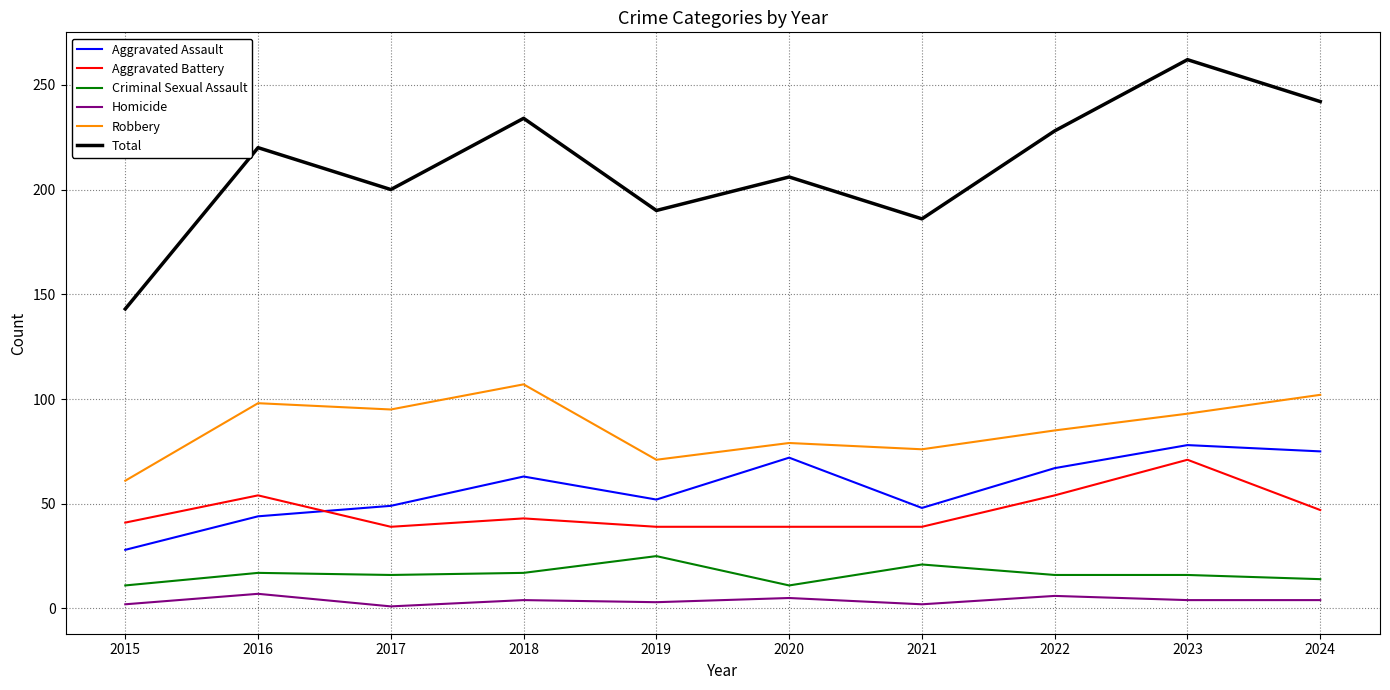

Is this an area chart (filled region under the line)?

No